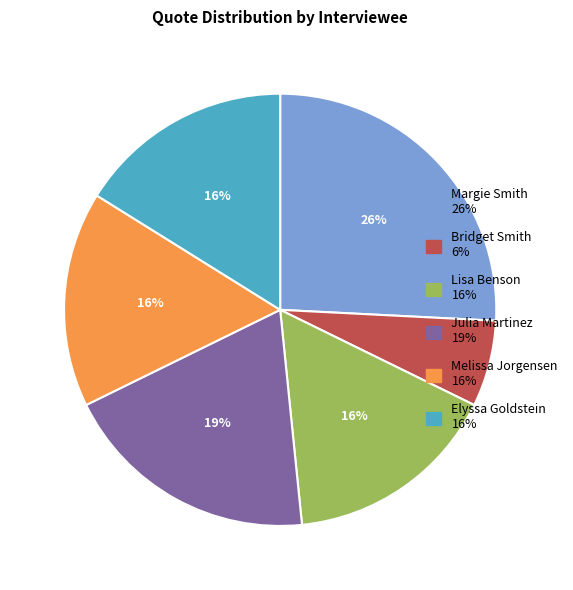

Is there a majority slice in this chart?

No